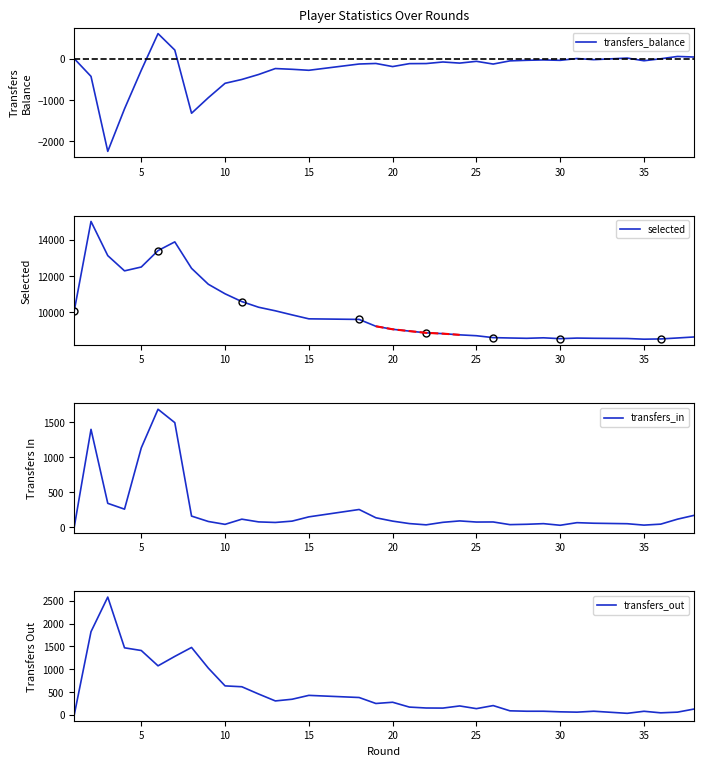

What is the approximate value of transfers_out at 30, to the nearest 50?

50